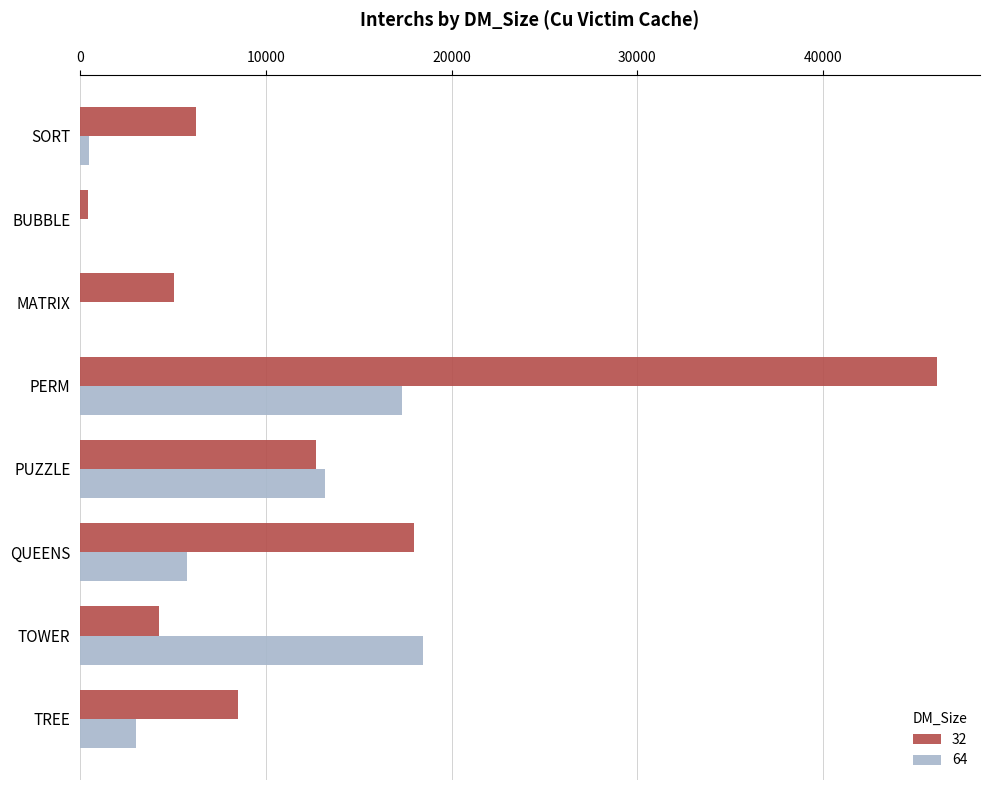

True or false: 64 has a value of 4652 at TREE.

False